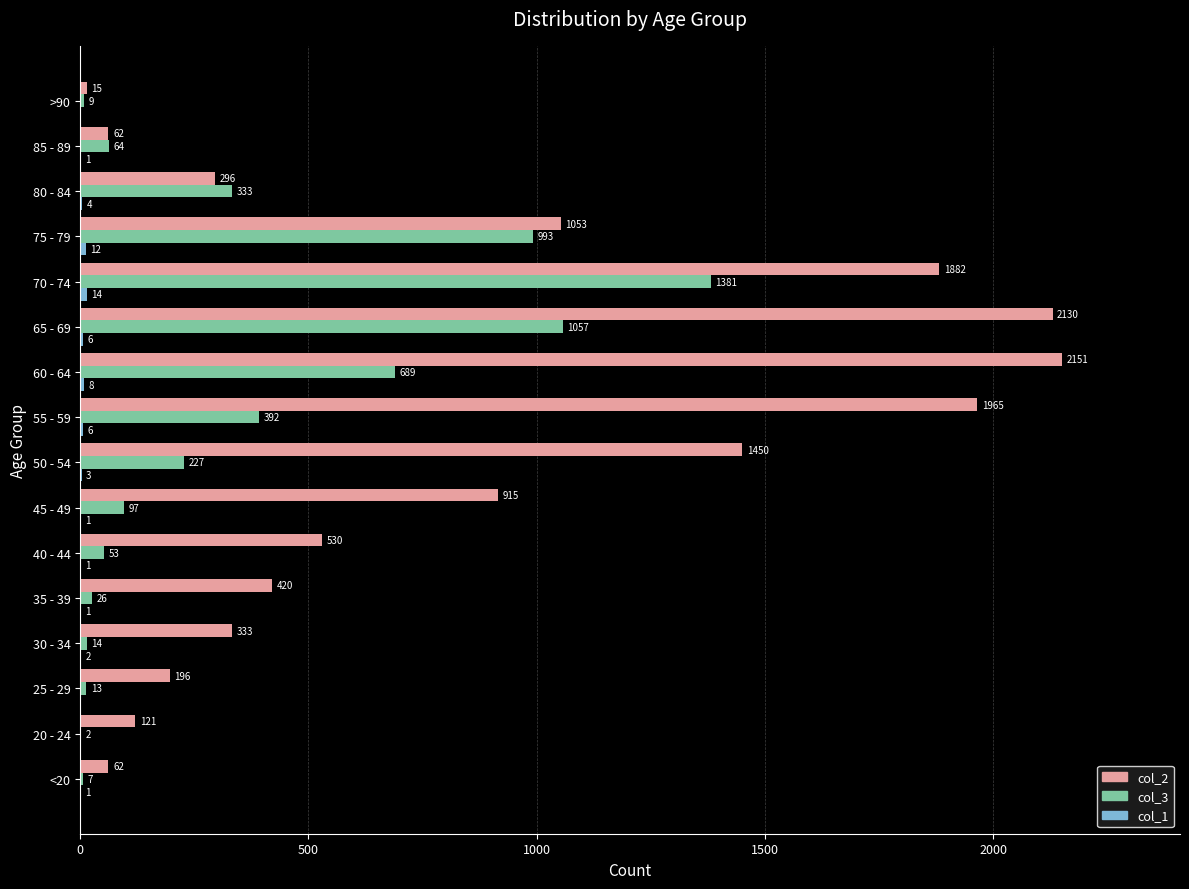

Count the number of data series in this chart.

3